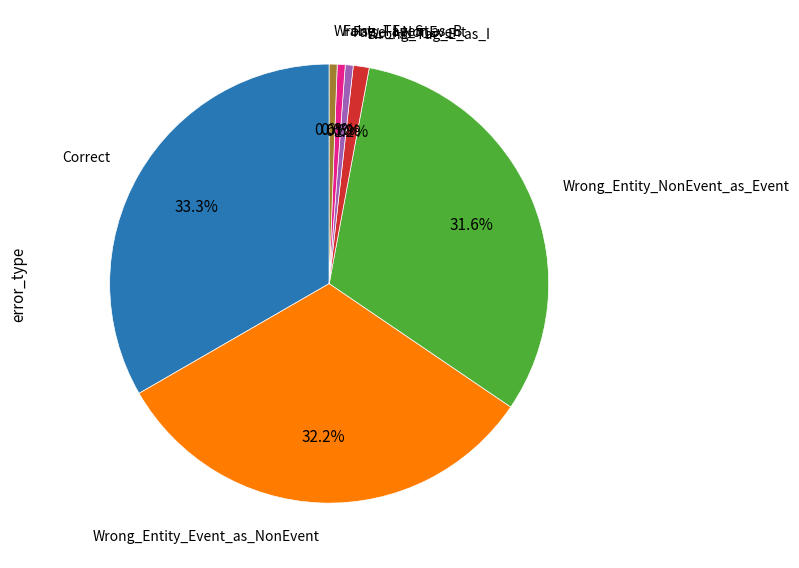

Is there any slice that represents more than half of the pie?

No